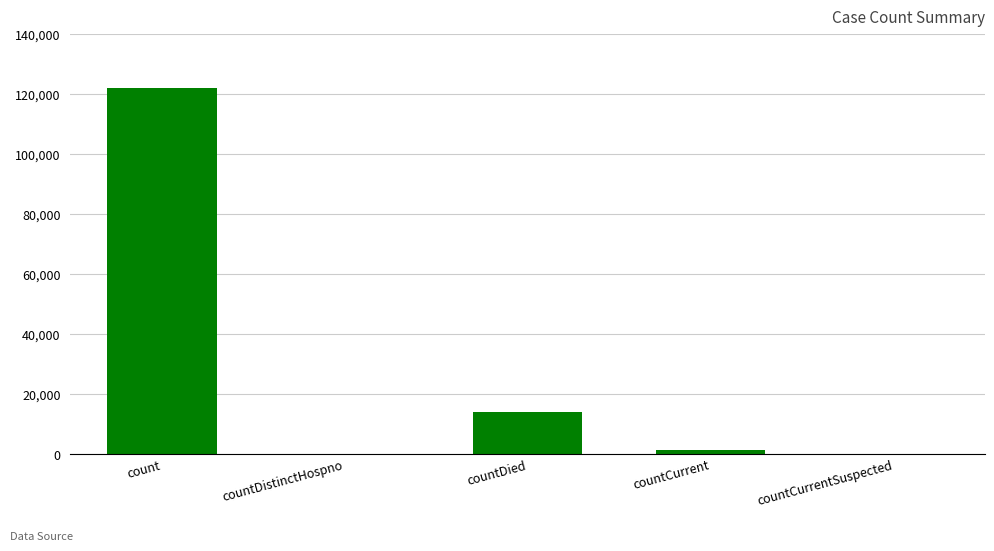

At which label does the data first exceed 1303?

count